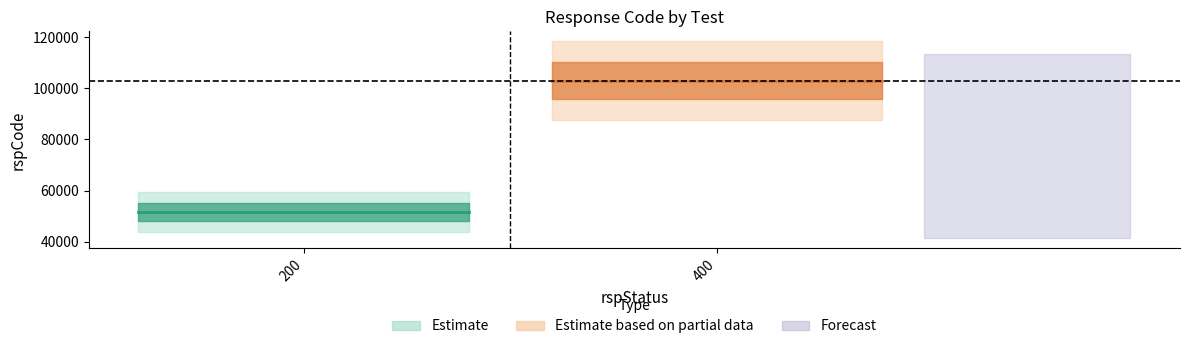

True or false: the data shows 27722 at 400.

False